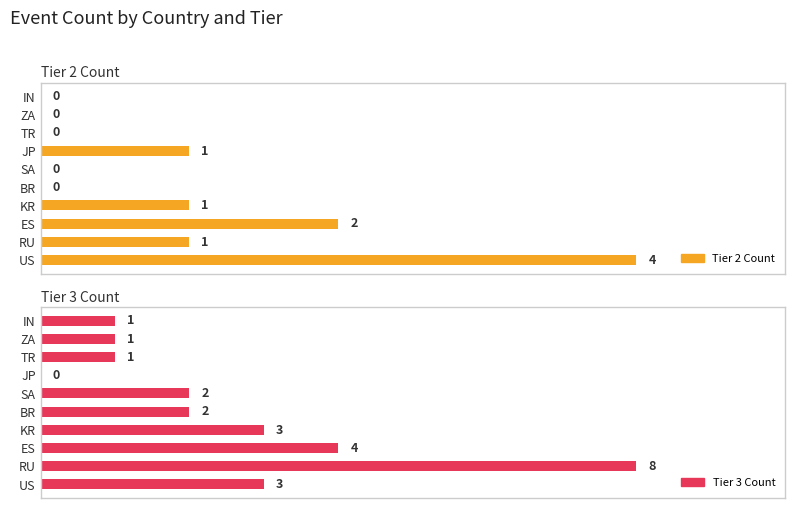

Does the chart contain stacked bars?

No